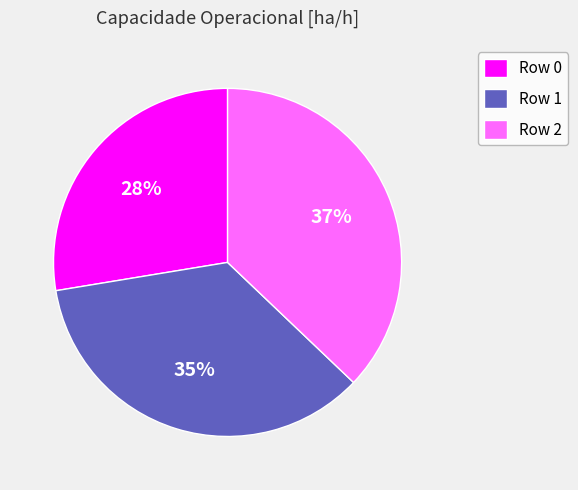

Which has a higher value, Row 1 or Row 0?

Row 1